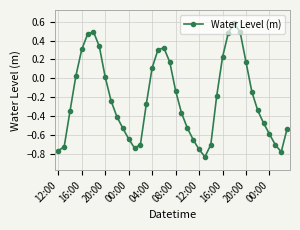

True or false: there are more than 1 points higher than both neighbors.

True